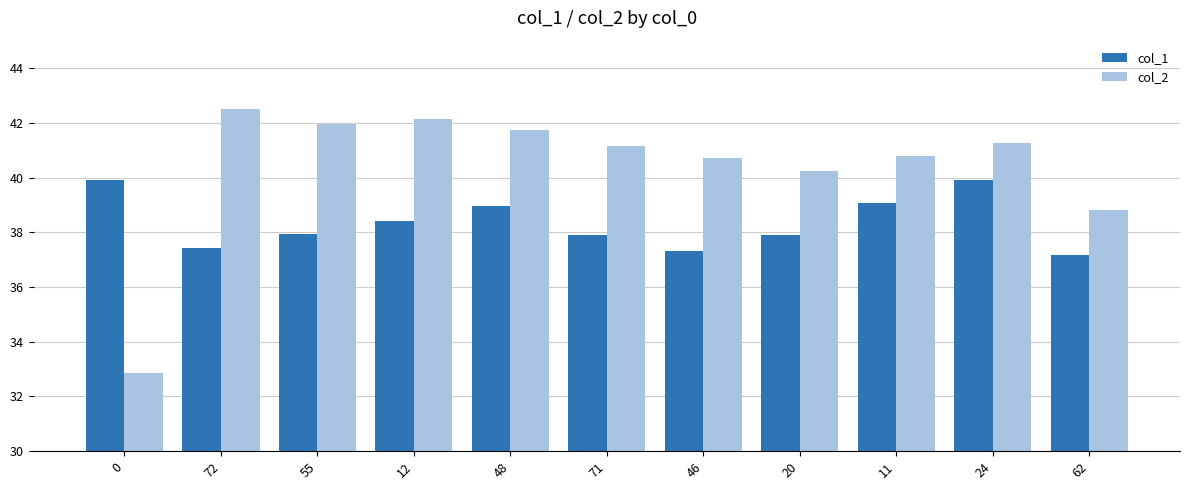

What is the value of the col_1 bar at the 10th from the left?

39.9